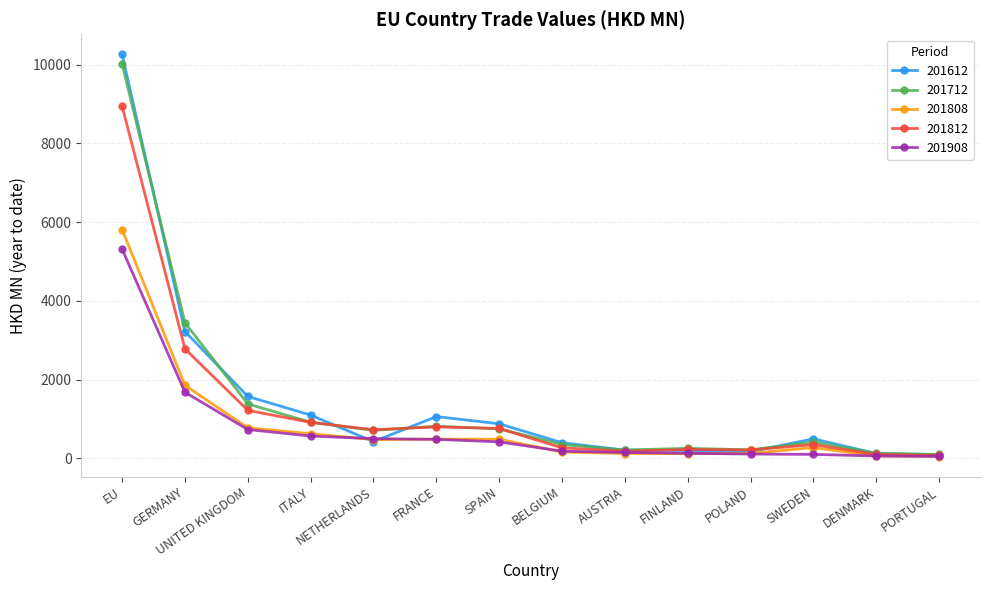

Which series has the widest spread of values?

201612